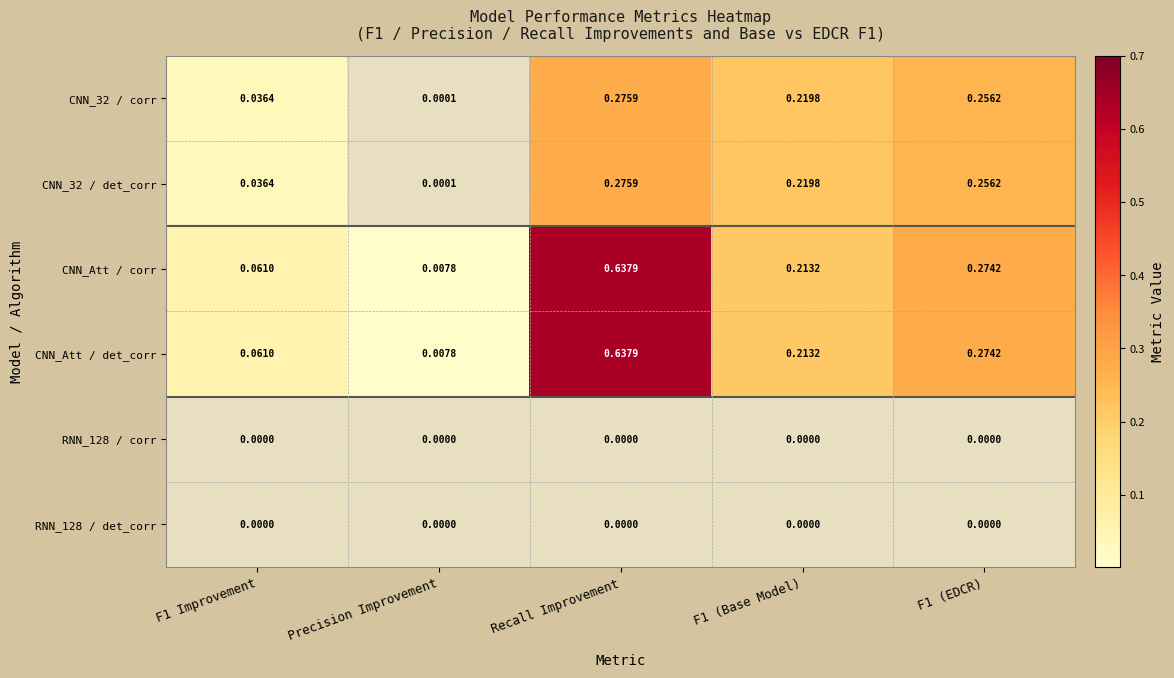

Is the value of CNN_Att / det_corr at F1 (EDCR) greater than the value of CNN_32 / corr at Recall Improvement?

No